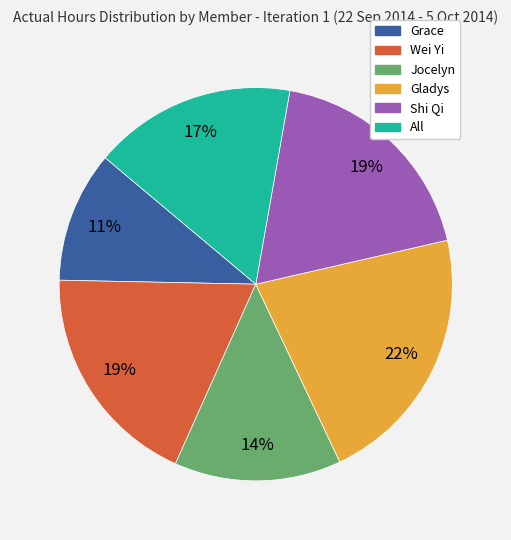

Does any single category account for the majority?

No